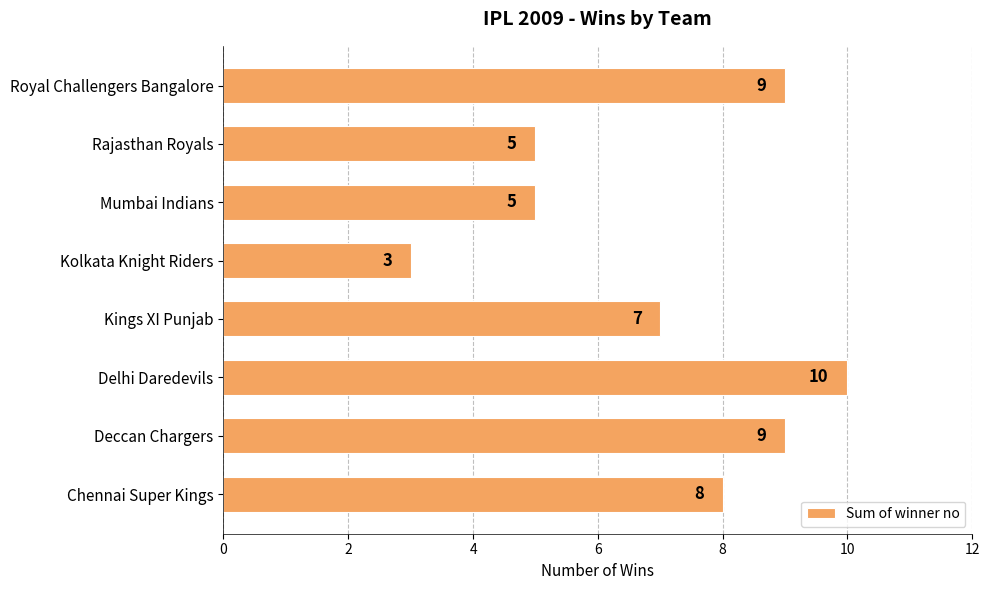

Between Kings XI Punjab and Chennai Super Kings, which is larger?

Chennai Super Kings